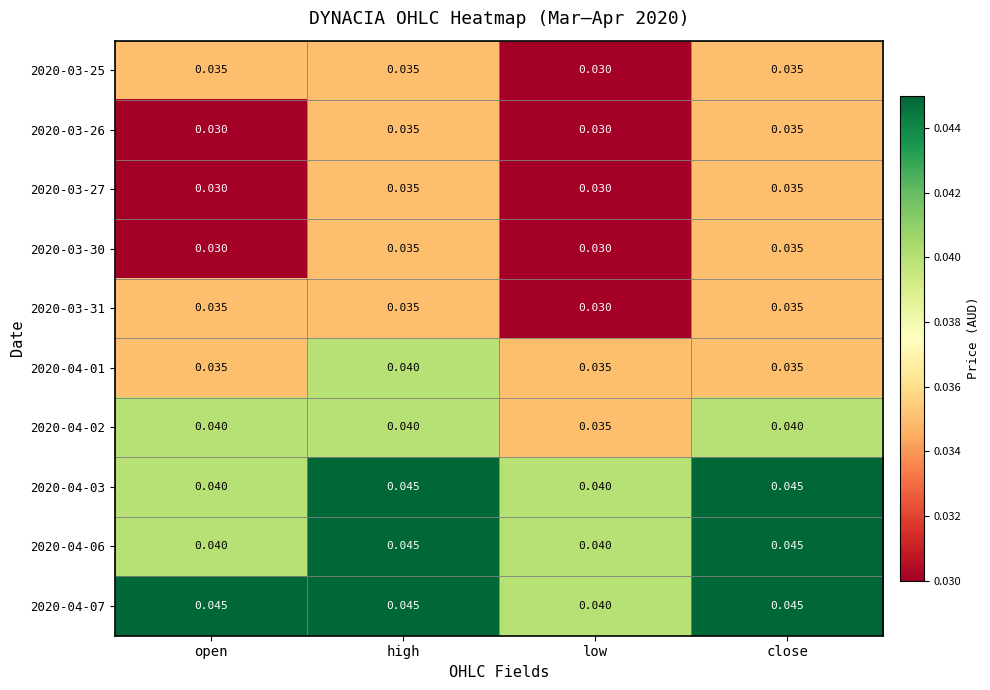

At which label is 2020-03-25 closest to 0?

low